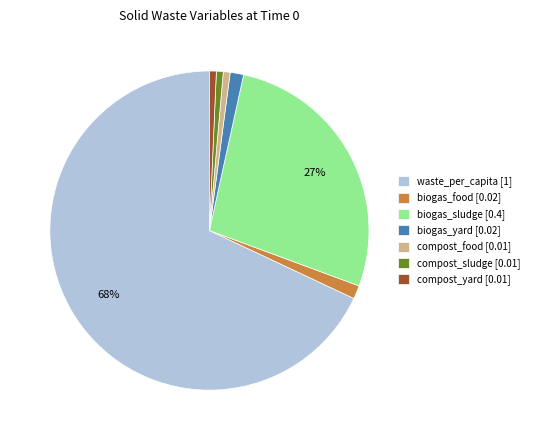

To the nearest percent, what percentage of the pie is compost_sludge [0.01]?

1%